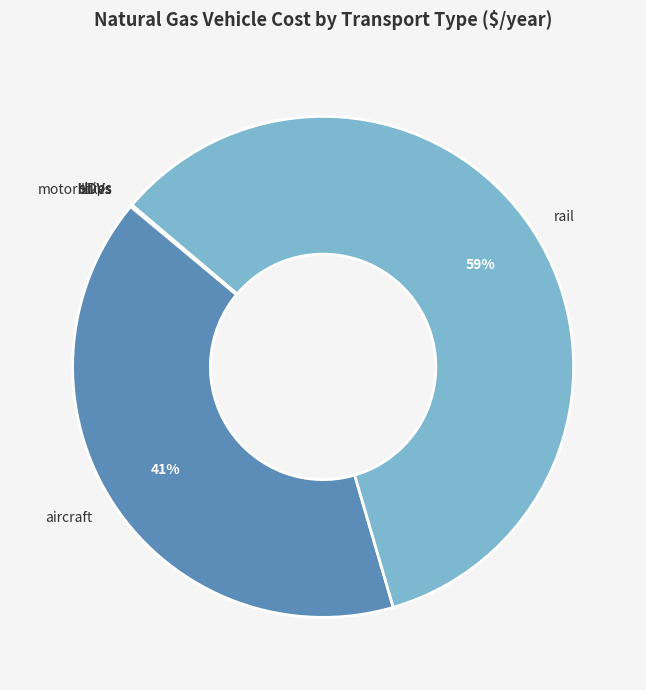

Is it true that aircraft is 26% of the pie?

False